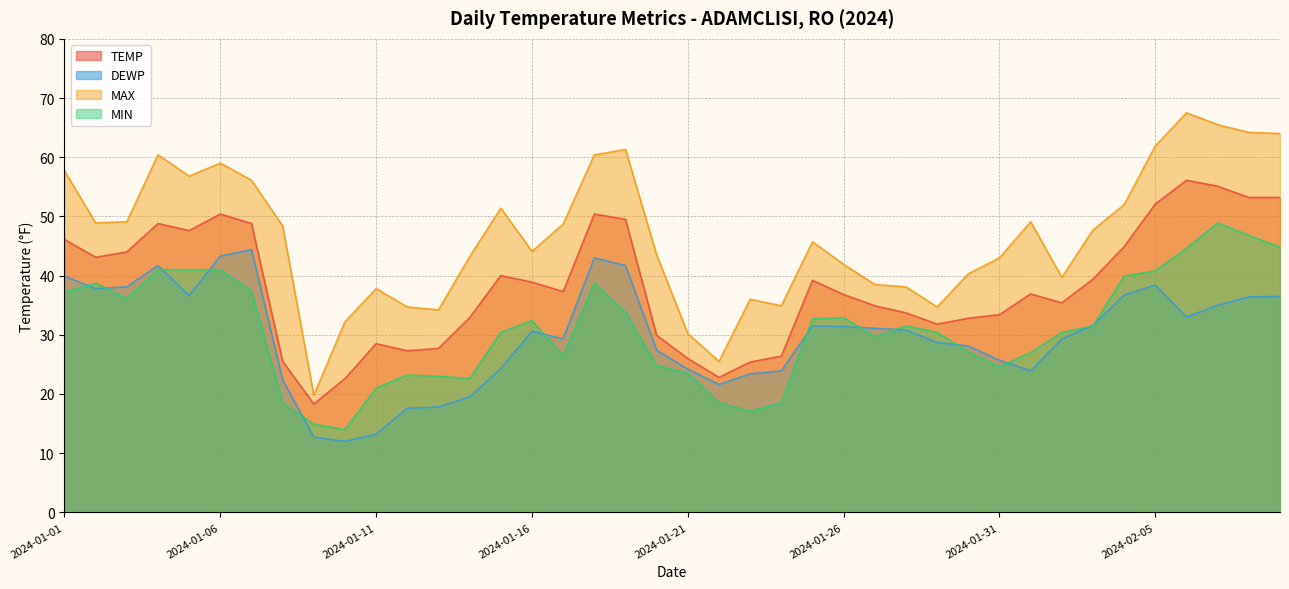

Which series changed the most between 2024-01-24 and 2024-01-25?

MIN